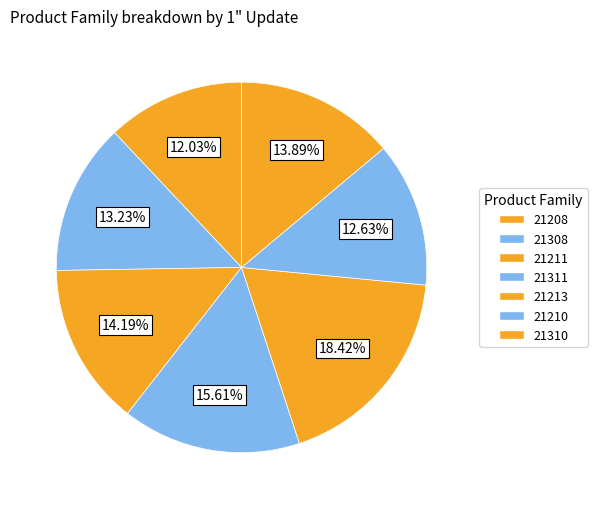

What is the ratio of the value at 21210 to the value at 21311?

0.8